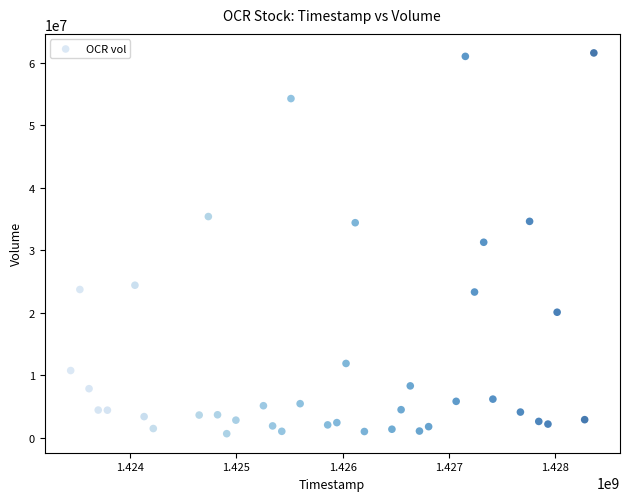

What is the range of X values (max minus min)?

4924800